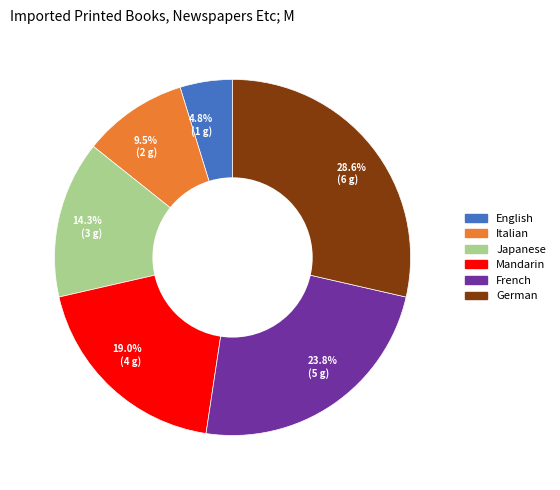

Is the sum of German and French greater than half?

Yes